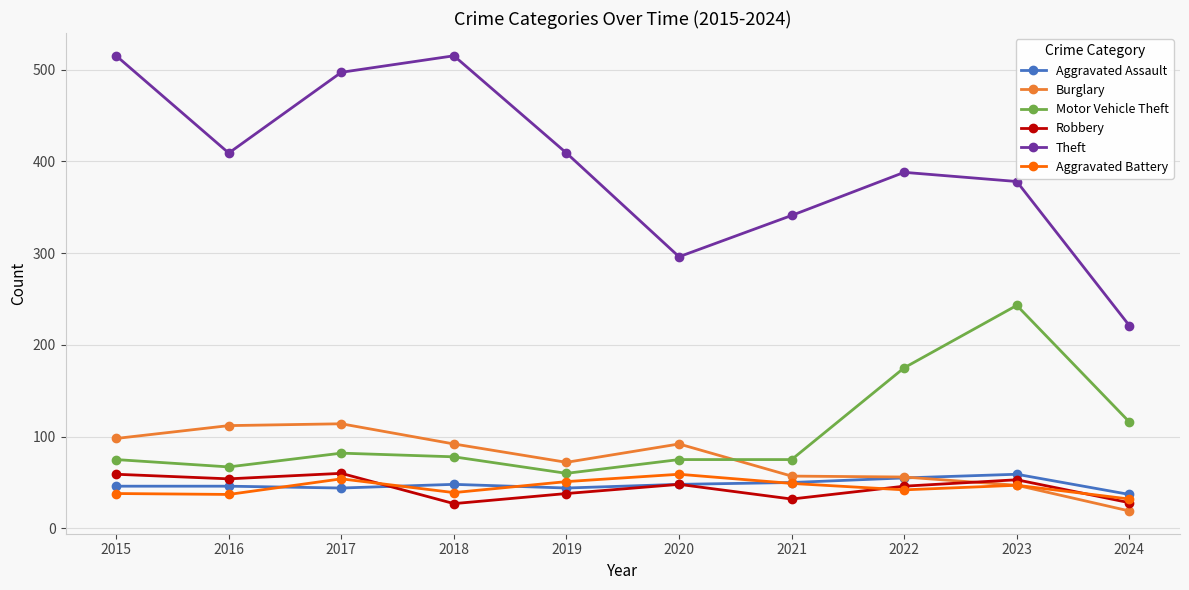

True or false: Aggravated Assault and Motor Vehicle Theft intersect in this chart.

False